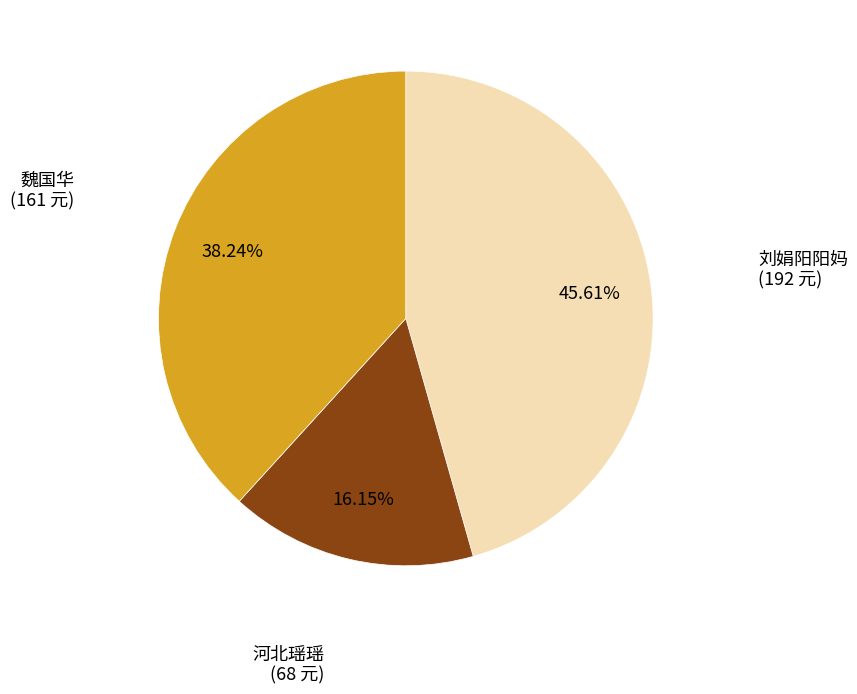

Is there any slice that represents more than half of the pie?

No